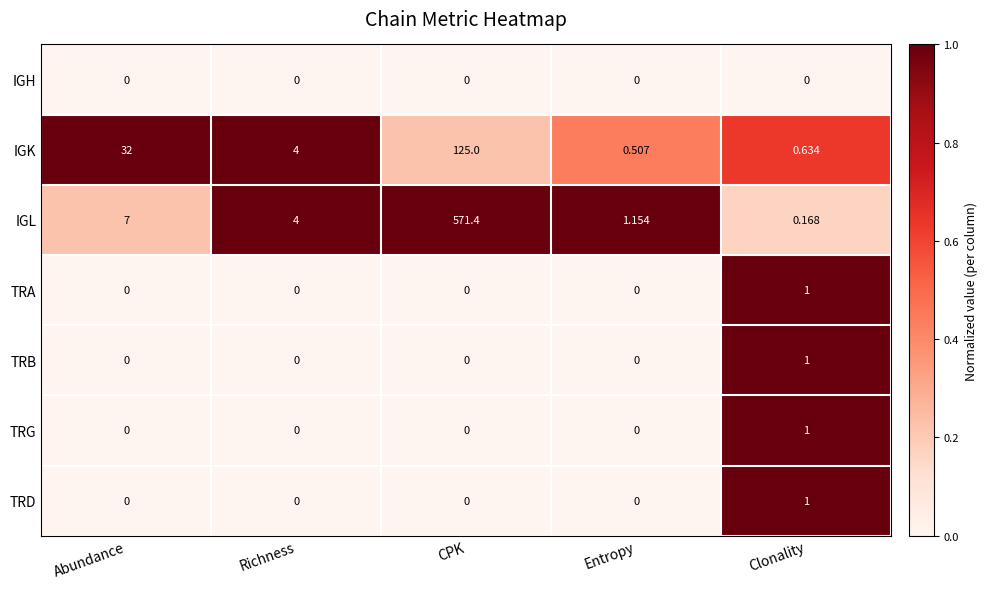

What is the maximum value shown in the chart?

571.4